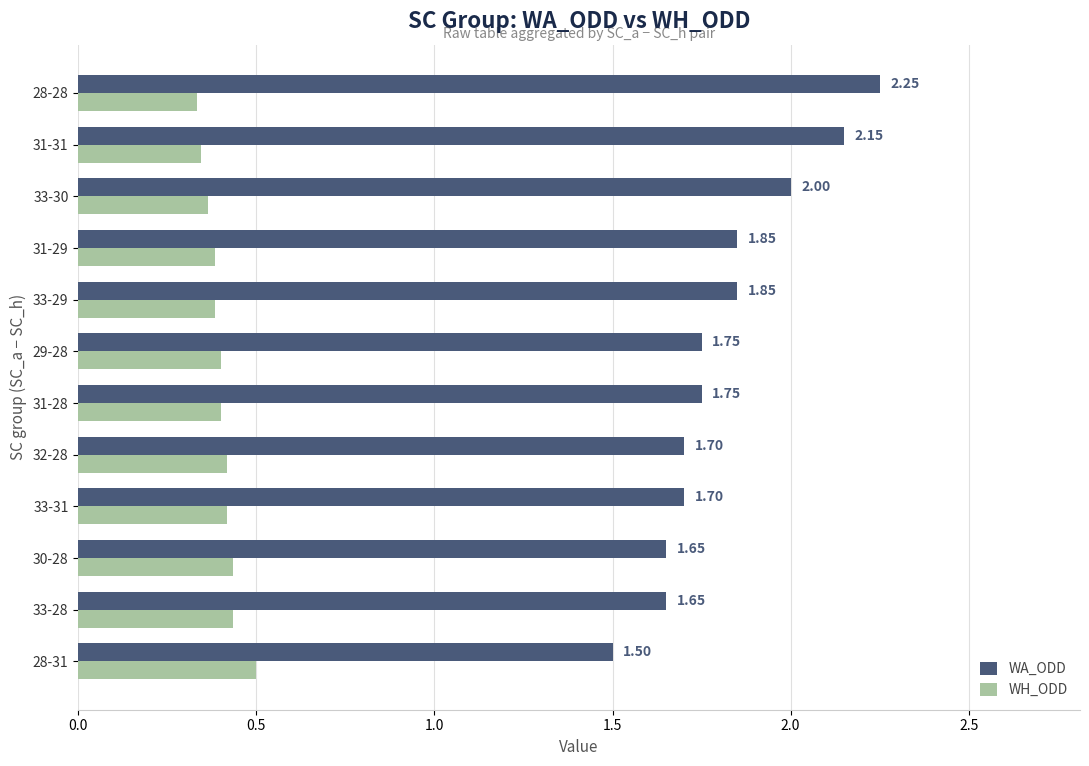

How many data points does each series have?

12